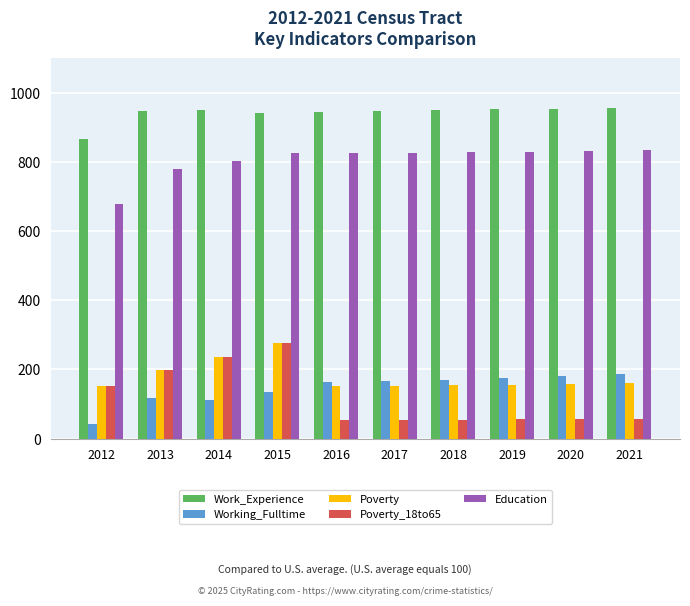

What is the value of the Education bar at the 6th from the left?

825